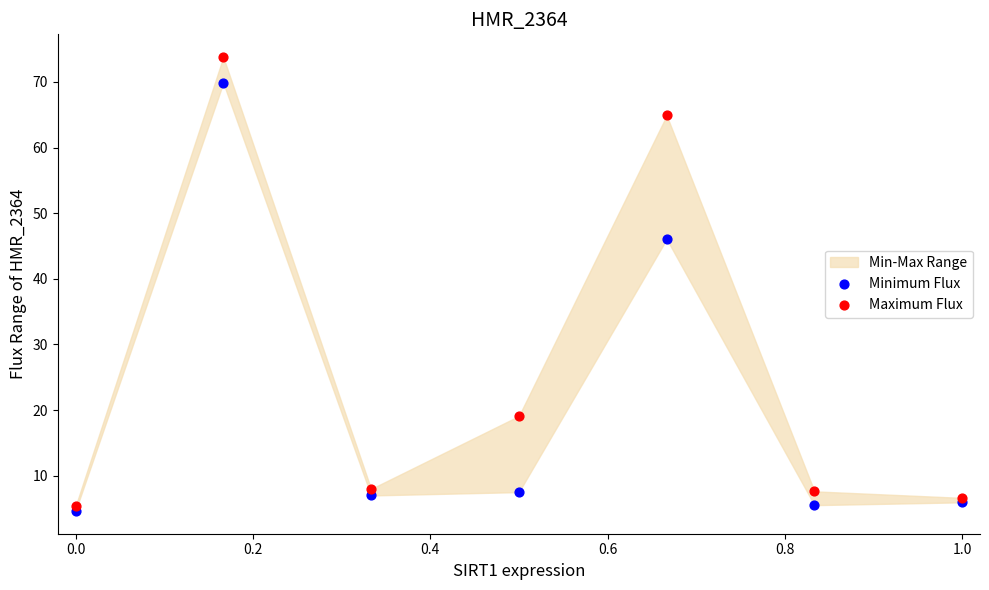

In the Minimum Flux series, what Y value is closest to 37?

46.0